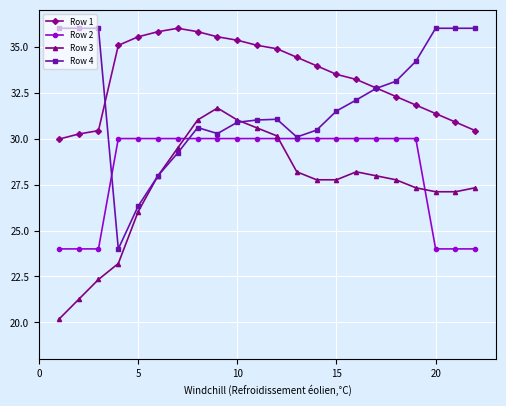

How many lines are shown in the chart?

4